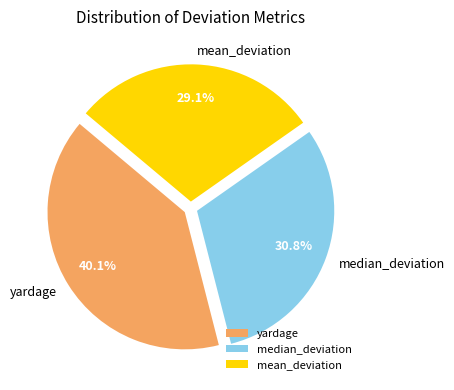

To the nearest percent, what is the combined percentage of yardage and mean_deviation?

69%